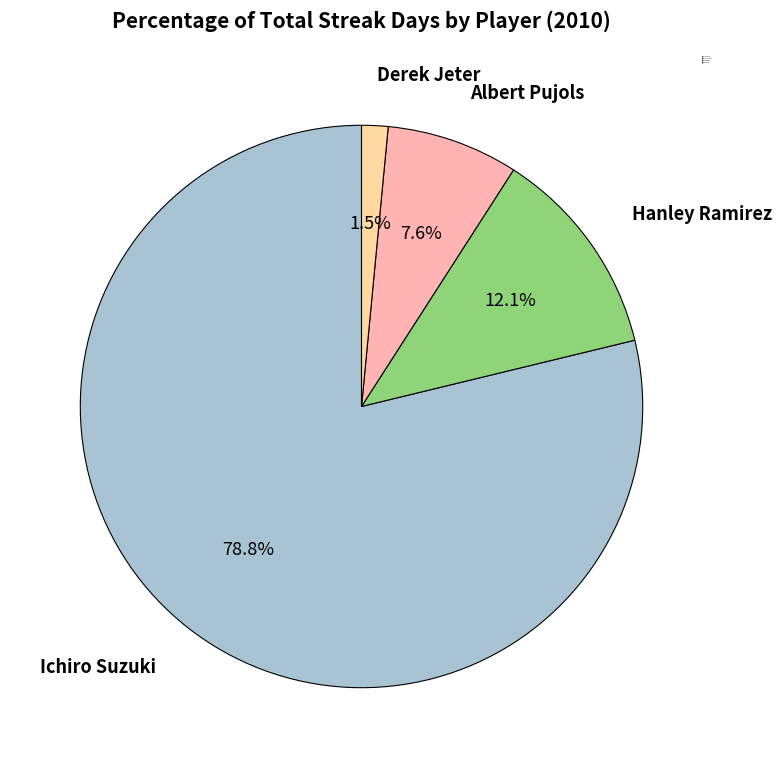

How many slices are in this pie chart?

4